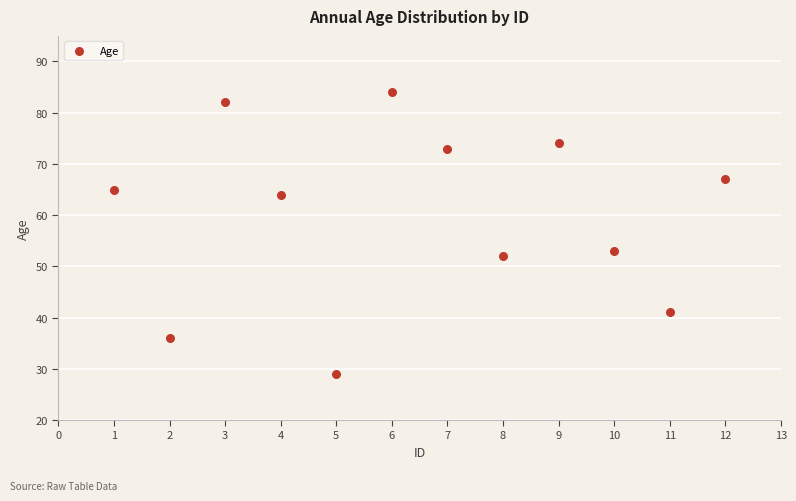

What Y value in the scatter plot is closest to 56?

53